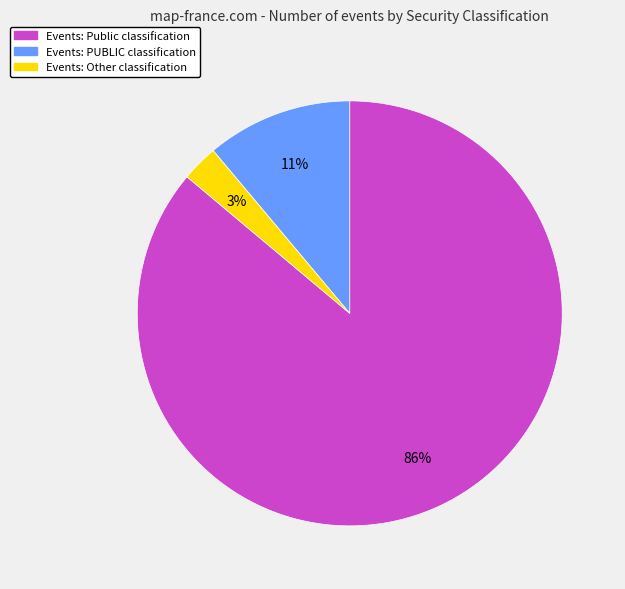

Count the number of slices in the pie.

3